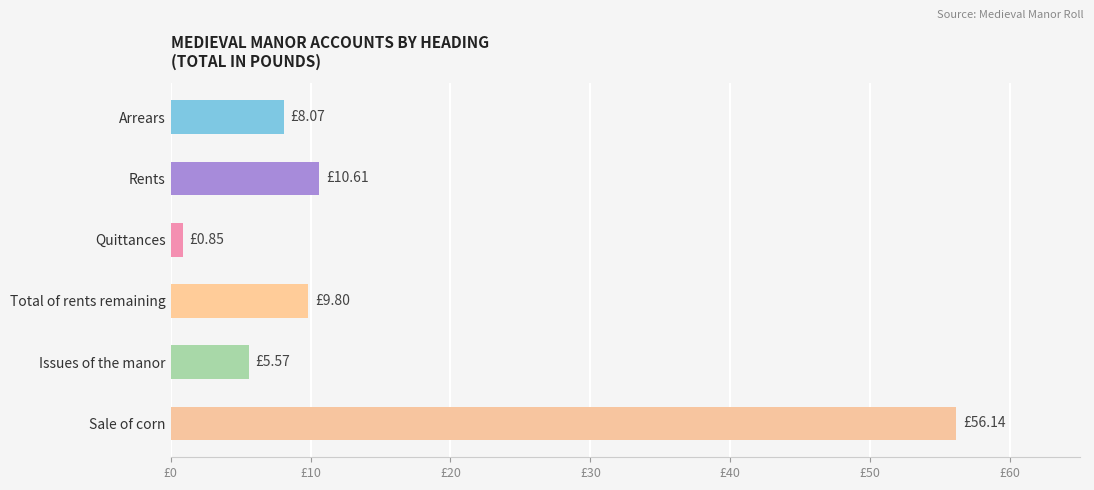

At which label is the value closest to 28?

Rents